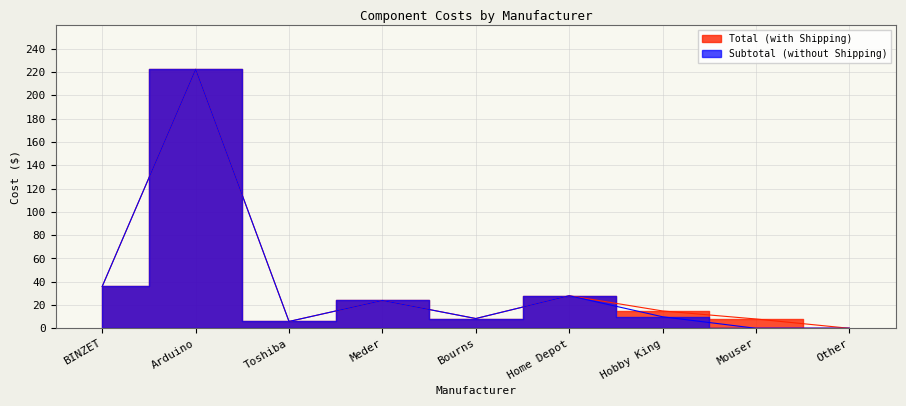

How many data points in Subtotal (without Shipping) are above 9?

5